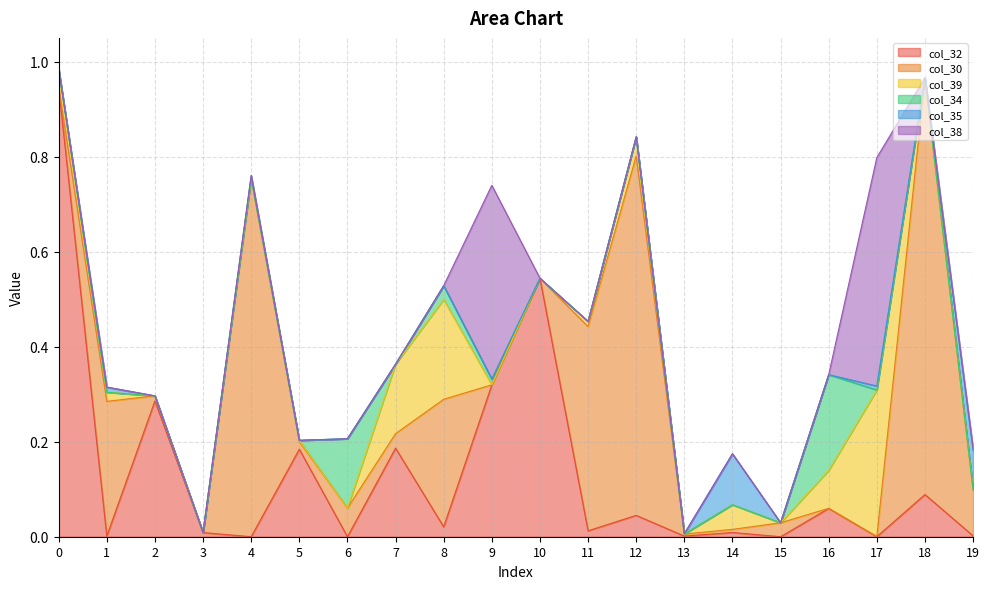

Reading right to left, what are all the values shown in this chart?

col_32: 19=0.0	18=0.1	17=0.0	16=0.1	15=0.0	14=0.0	13=0.0	12=0.0	11=0.0	10=0.5	9=0.3	8=0.0	7=0.2	6=0.0	5=0.2	4=0.0	3=0.0	2=0.3	1=0.0	0=0.9
col_30: 19=0.1	18=0.9	17=0.0	16=0.0	15=0.0	14=0.0	13=0.0	12=0.8	11=0.4	10=0.0	9=0.0	8=0.3	7=0.0	6=0.1	5=0.0	4=0.8	3=0.0	2=0.0	1=0.3	0=0.0
col_39: 19=0.0	18=0.0	17=0.3	16=0.1	15=0.0	14=0.1	13=0.0	12=0.0	11=0.0	10=0.0	9=0.0	8=0.2	7=0.1	6=0.0	5=0.0	4=0.0	3=0.0	2=0.0	1=0.0	0=0.0
col_34: 19=0.0	18=0.0	17=0.0	16=0.2	15=0.0	14=0.0	13=0.0	12=0.0	11=0.0	10=0.0	9=0.0	8=0.0	7=0.0	6=0.1	5=0.0	4=0.0	3=0.0	2=0.0	1=0.0	0=0.0
col_35: 19=0.1	18=0.0	17=0.0	16=0.0	15=0.0	14=0.1	13=0.0	12=0.0	11=0.0	10=0.0	9=0.0	8=0.0	7=0.0	6=0.0	5=0.0	4=0.0	3=0.0	2=0.0	1=0.0	0=0.0
col_38: 19=0.0	18=0.0	17=0.5	16=0.0	15=0.0	14=0.0	13=0.0	12=0.0	11=0.0	10=0.0	9=0.4	8=0.0	7=0.0	6=0.0	5=0.0	4=0.0	3=0.0	2=0.0	1=0.0	0=0.0